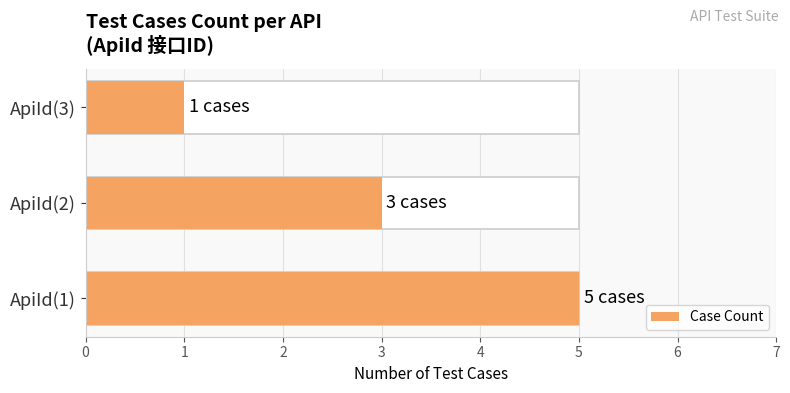

True or false: the data shows 1 at ApiId(2).

False